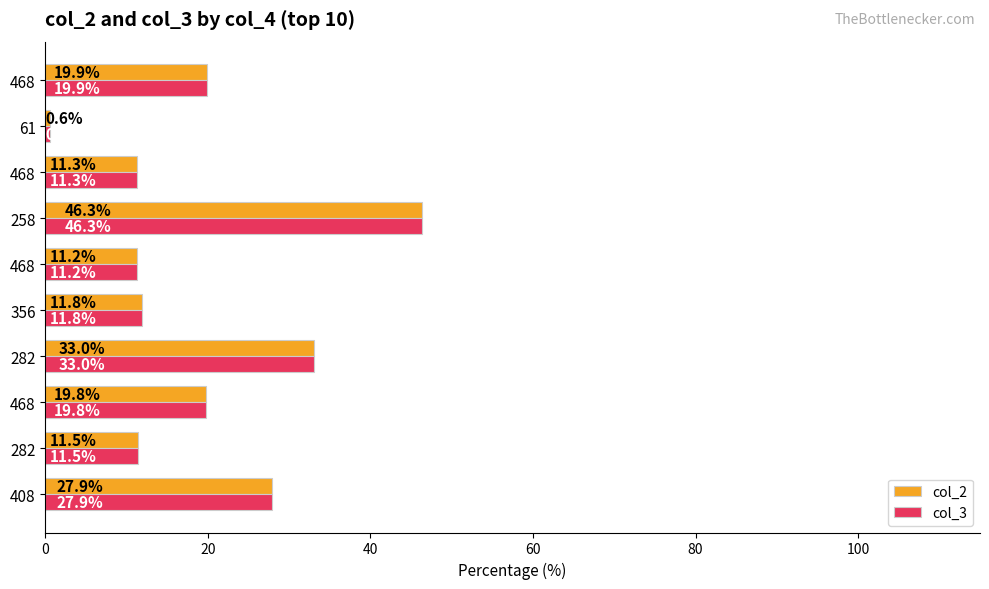

How many data points in col_2 are less than 19?

5